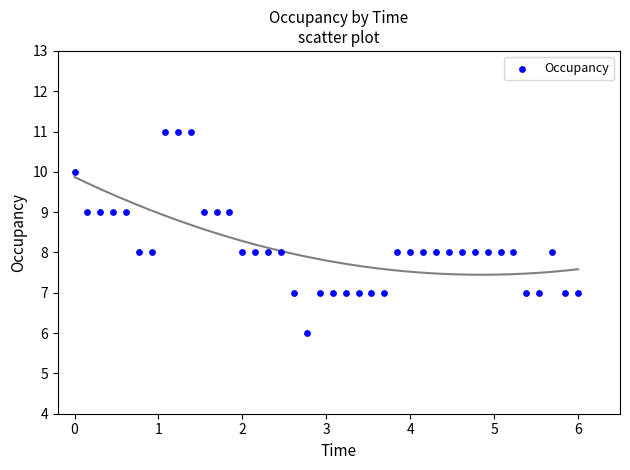

What is the range of Y values (max minus min)?

5